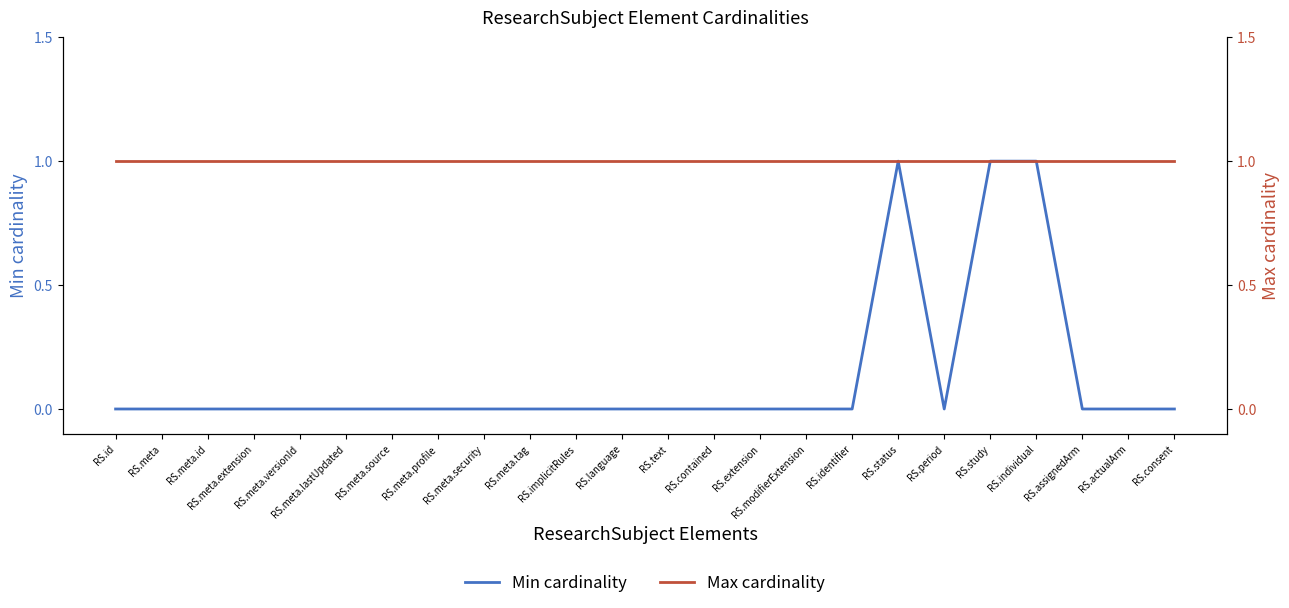

True or false: Max cardinality and Min cardinality cross at least once.

False